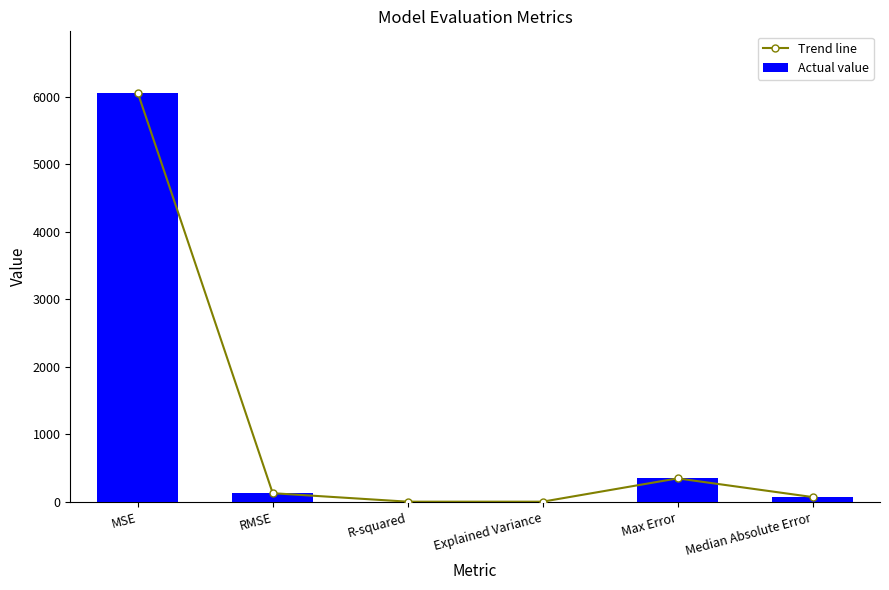

The Trend line series shows 0.9 at Explained Variance. True or false?

True